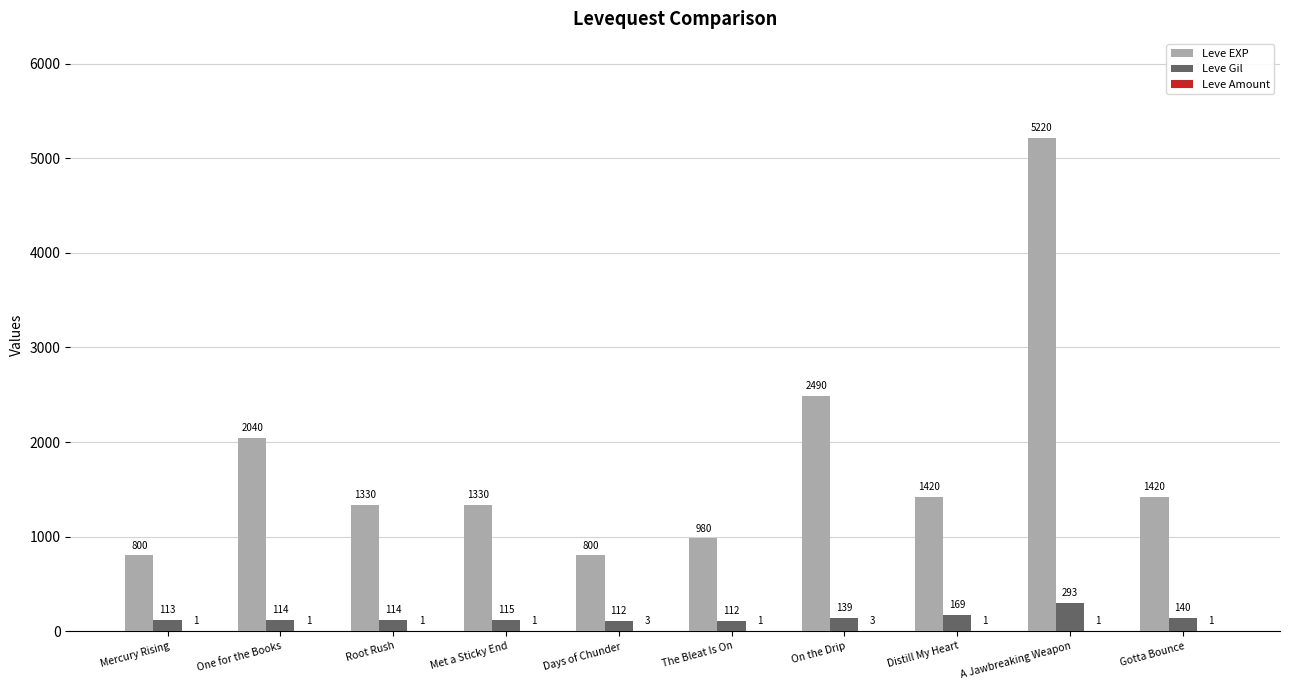

Where does the Leve EXP series first go above 1420?

One for the Books